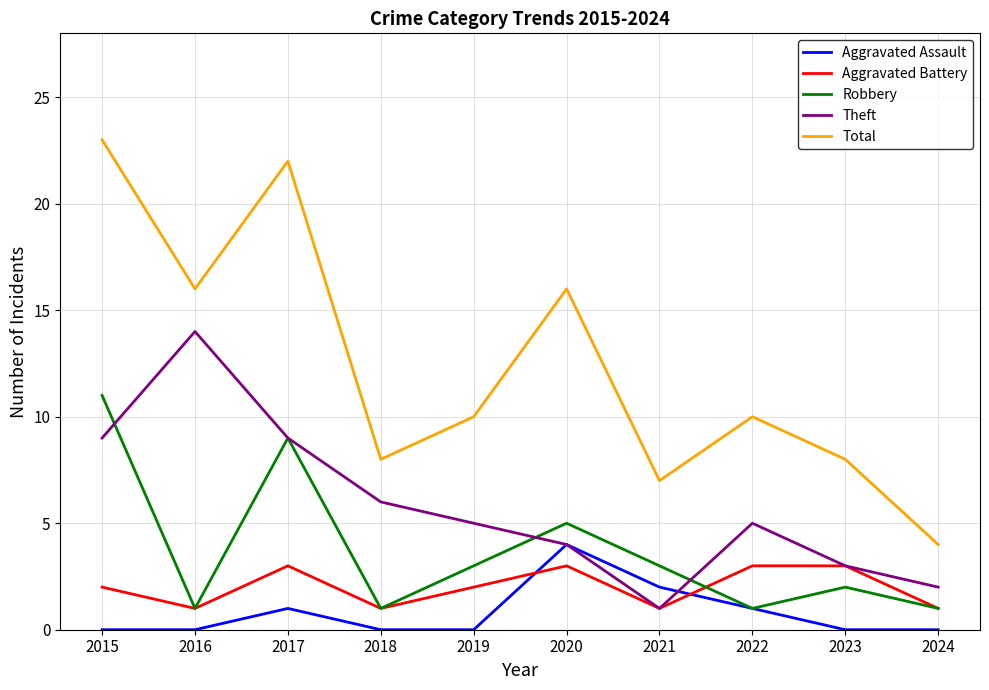

What is the highest value of the Theft series?

14